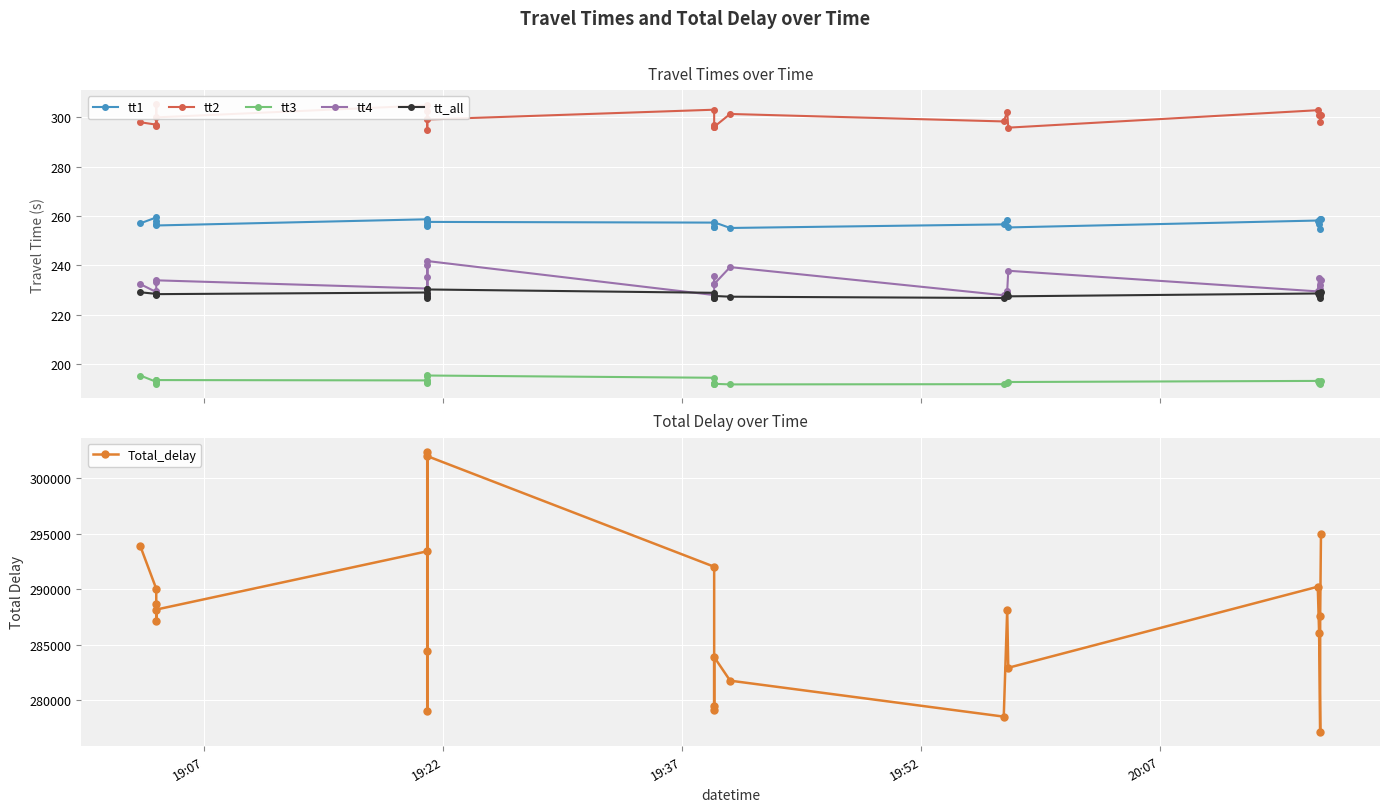

How many interior local peaks does the tt2 series have?

8